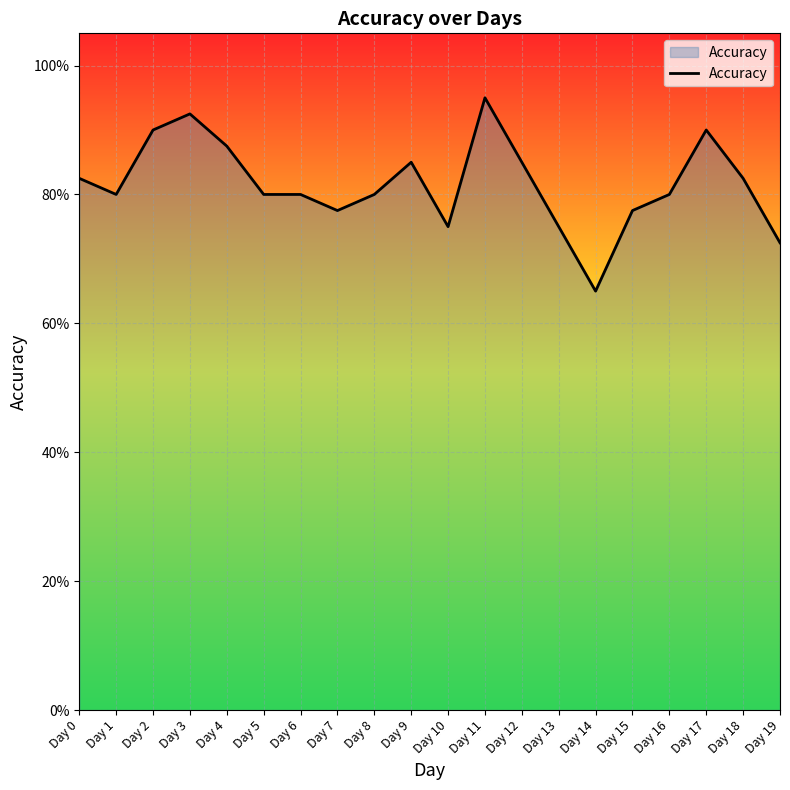

What value does the data have at Day 0?

0.8